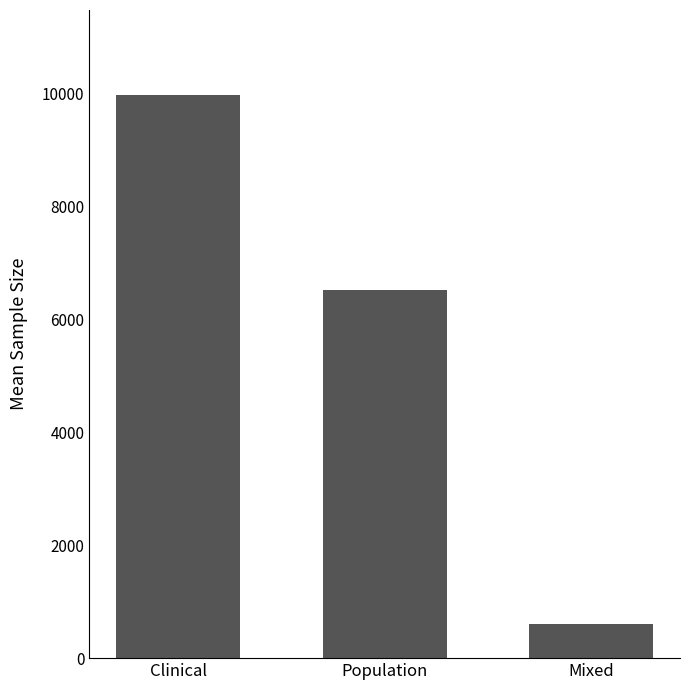

Reading right to left, what are all the values shown in this chart?

Mixed=608.4	Population=6511.5	Clinical=9974.5